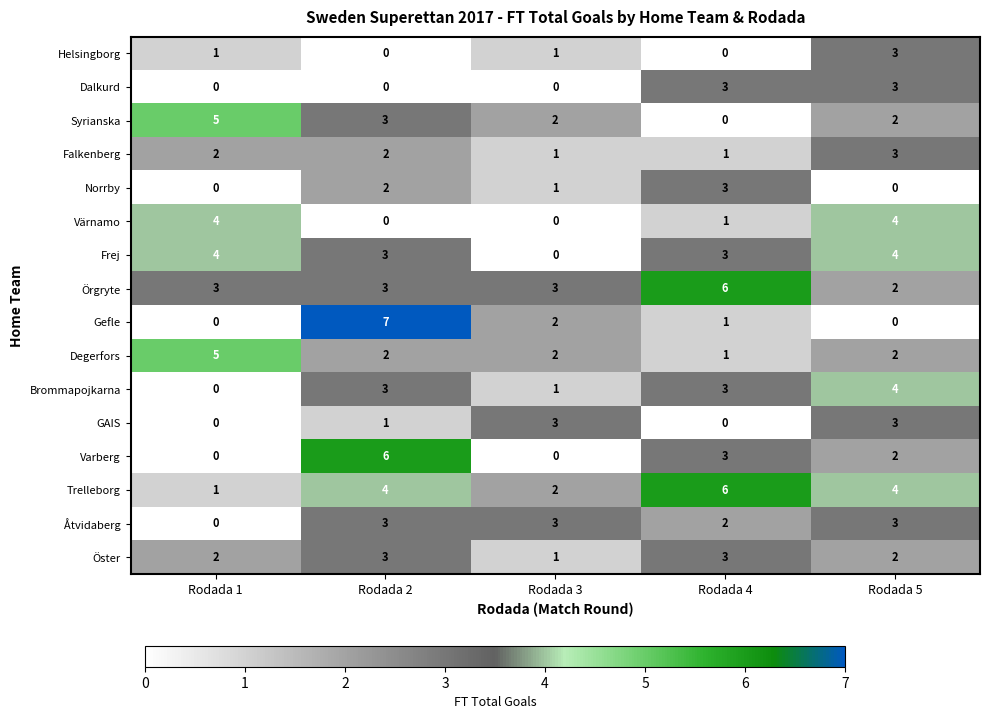

What is the sum of the Värnamo values at Rodada 3 and Rodada 5?

4